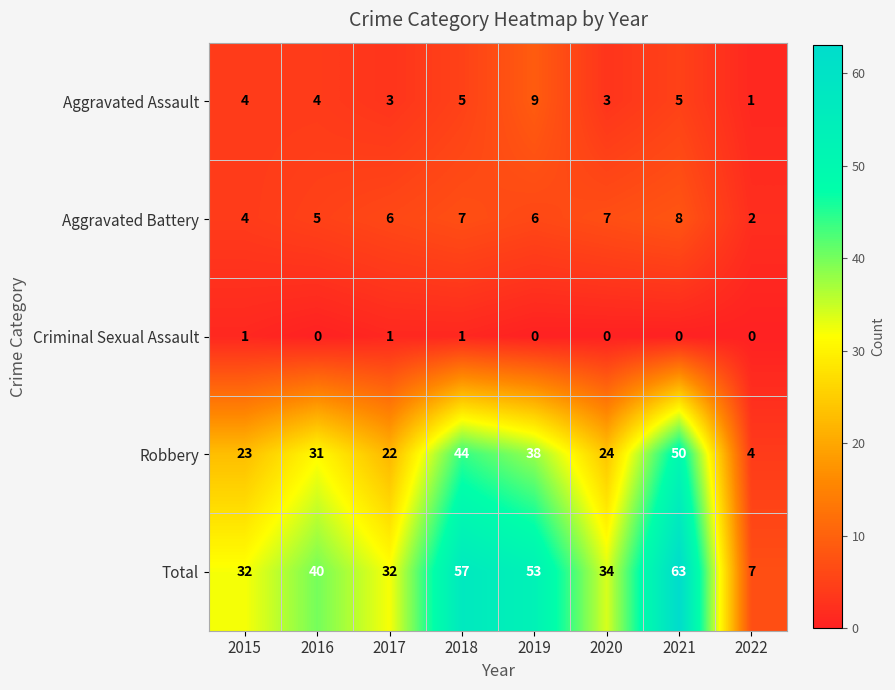

Is it true that Aggravated Battery equals 6 at 2019?

True